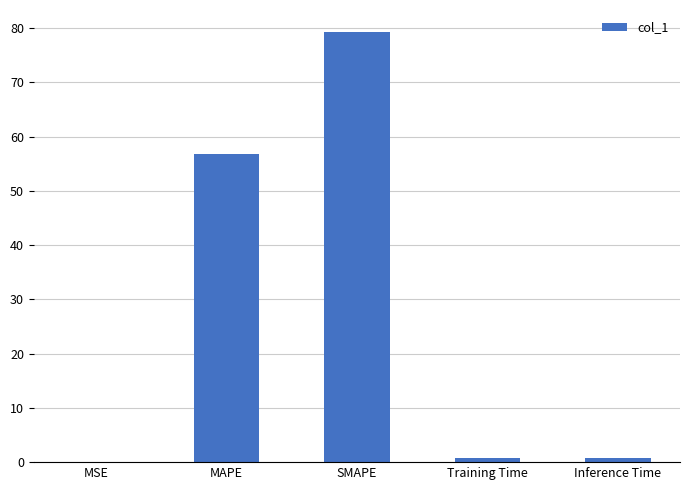

Are the bars horizontal?

No